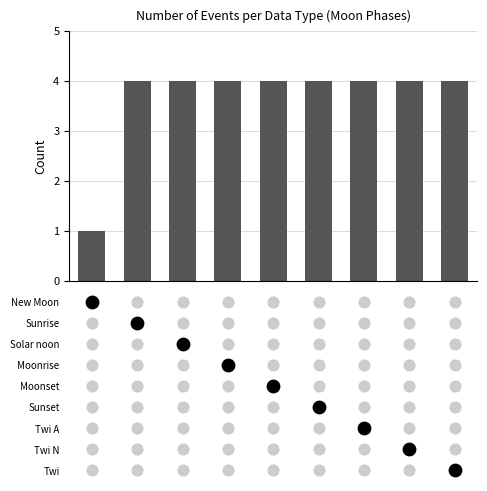

Between 2 and 5, which is larger?

2